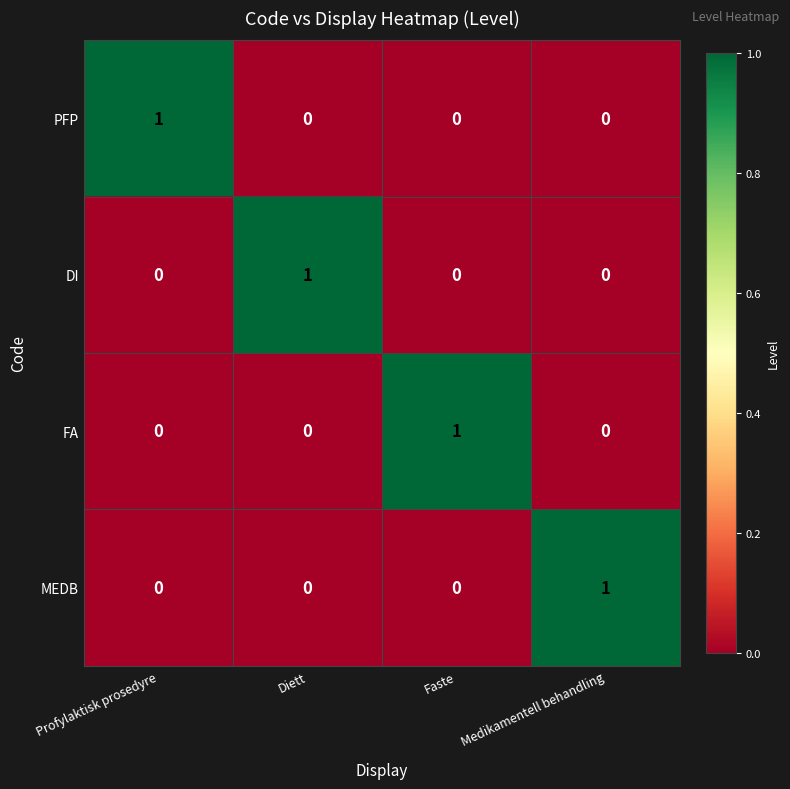

Count the DI values in the range 0 to 1.

4